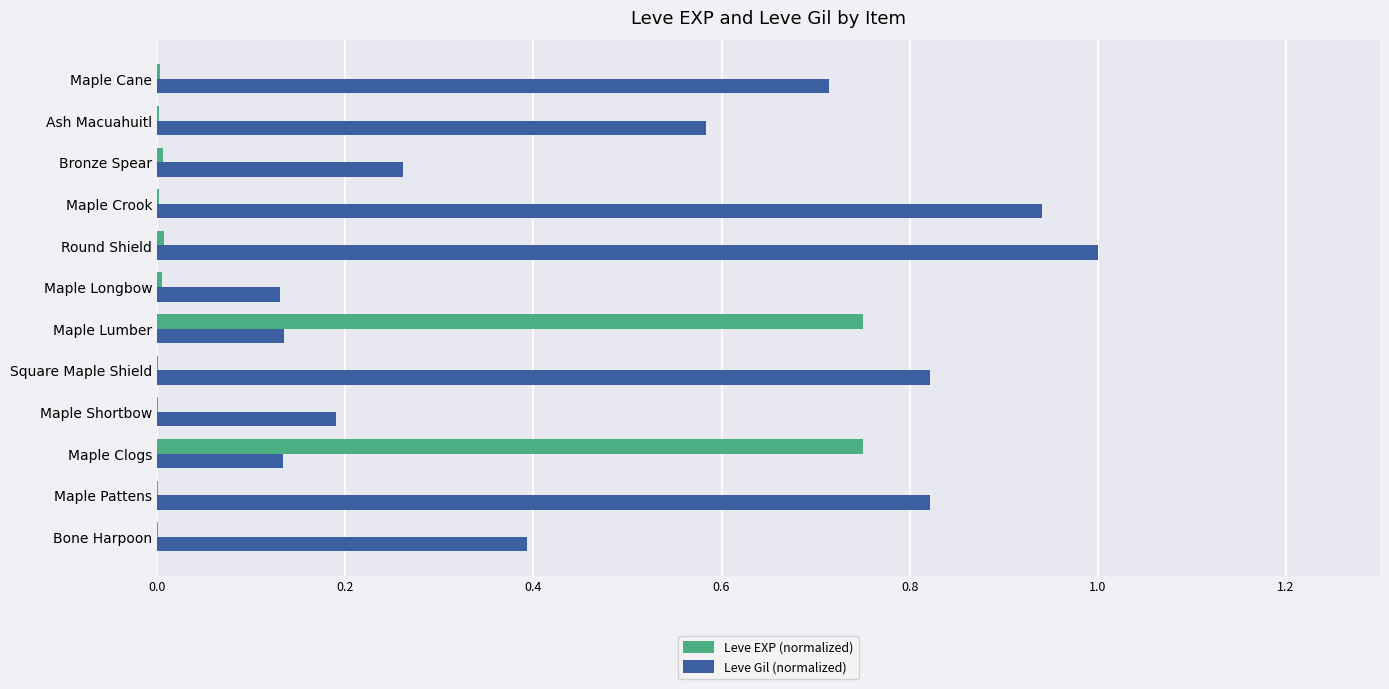

What is the sum of all Leve EXP (normalized) values?

1.5